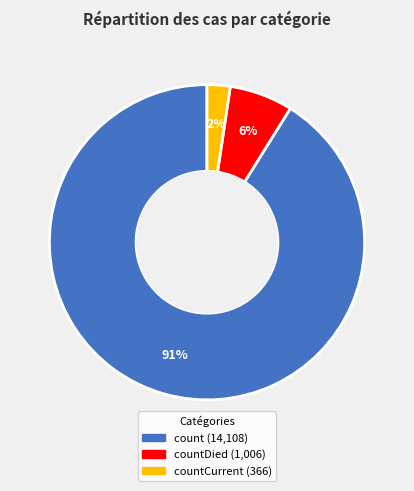

Is there any slice that represents more than half of the pie?

Yes